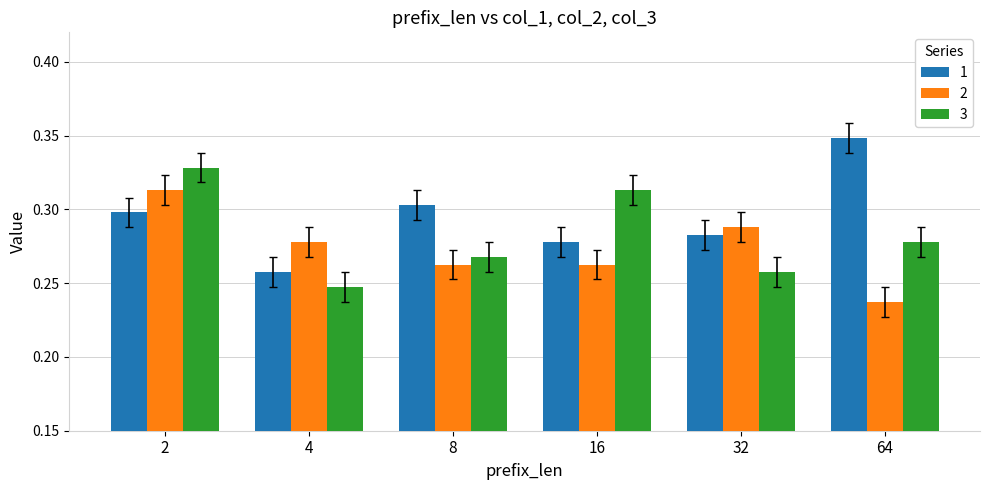

Does the chart contain stacked bars?

No